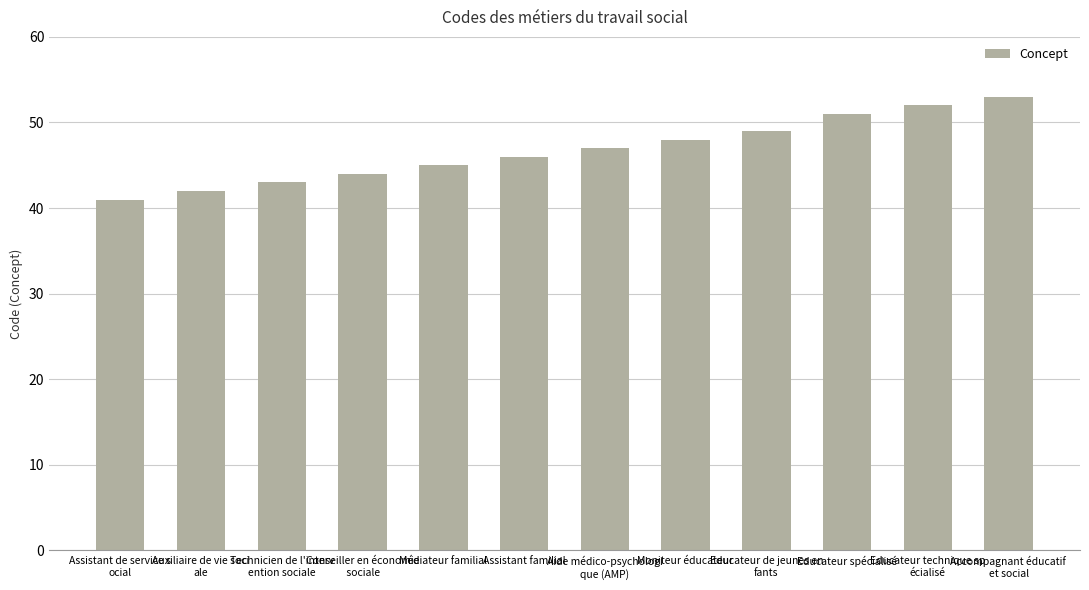

Rank the categories by value from highest to lowest.

Accompagnant éducatif 
et social, Educateur technique sp
écialisé, Educateur spécialisé, Educateur de jeunes en
fants, Moniteur éducateur, Aide médico-psychologi
que (AMP), Assistant familial, Médiateur familial, Conseiller en économie
 sociale, Technicien de l'interv
ention sociale, Auxiliaire de vie soci
ale, Assistant de service s
ocial